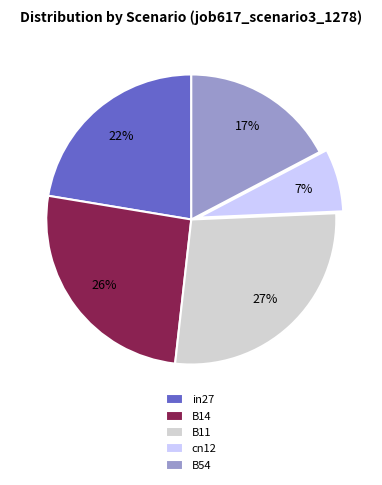

Which has a higher value, in27 or B11?

B11